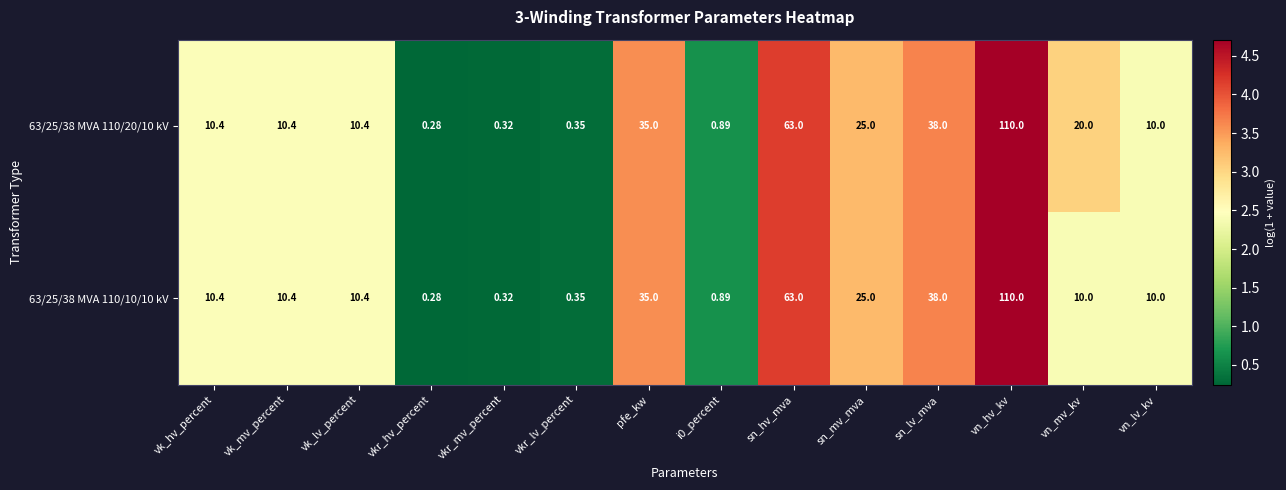

Where is 63/25/38 MVA 110/20/10 kV nearest to the value 55?

sn_hv_mva